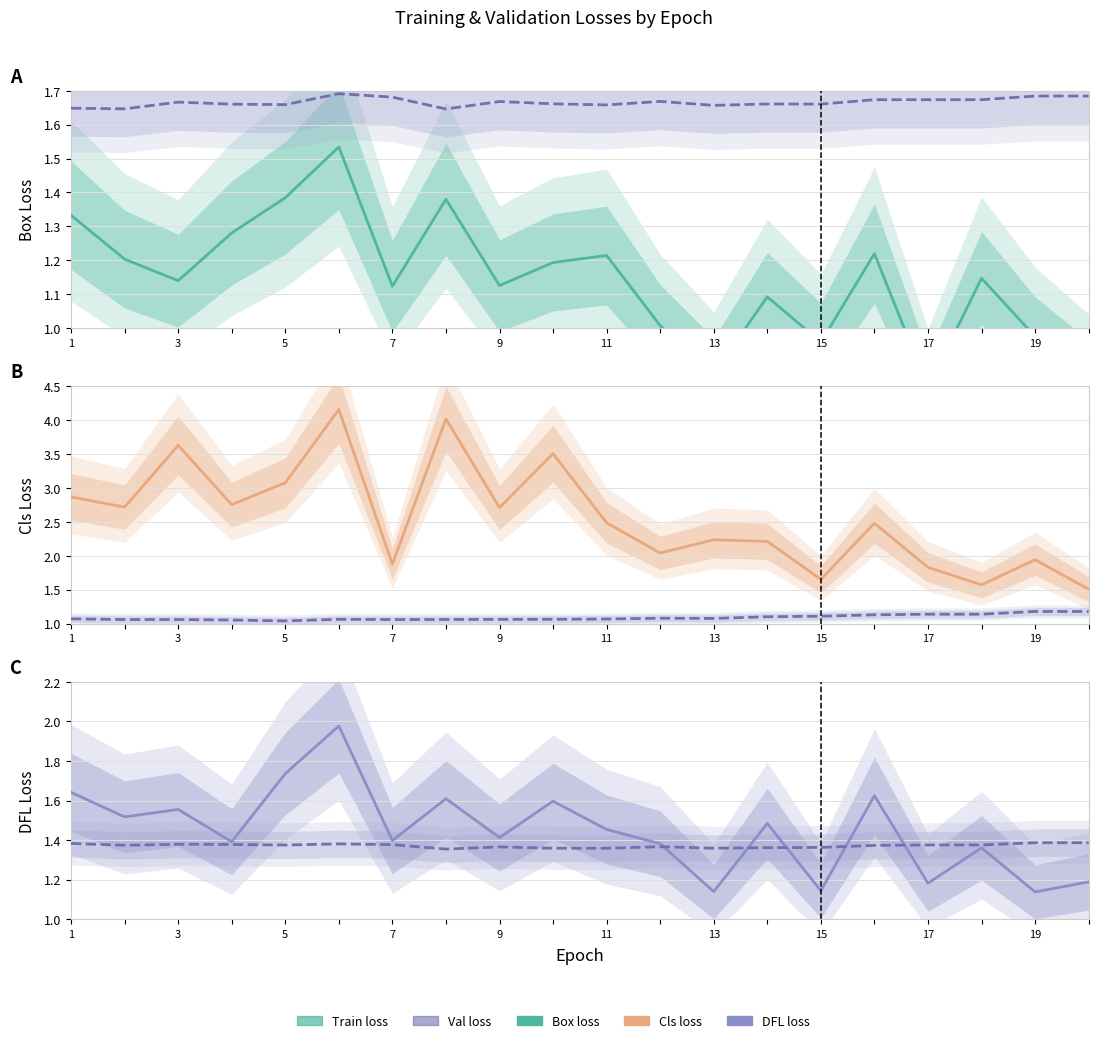

At which category does Val DFL Loss reach its first local valley?

3